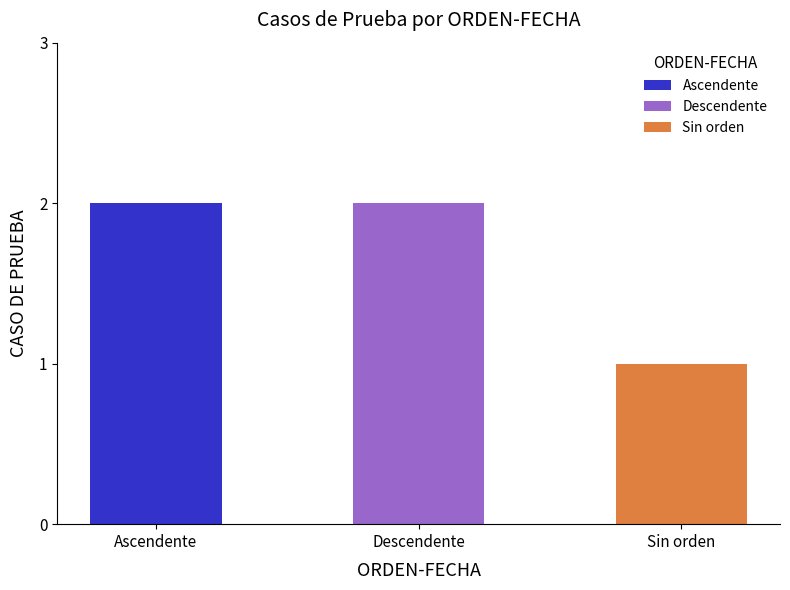

What is the ratio of the value at Sin orden to the value at Ascendente?

0.5